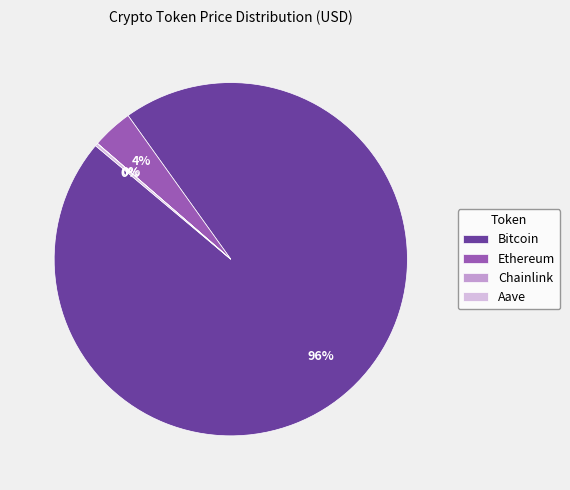

Is there a majority slice in this chart?

Yes